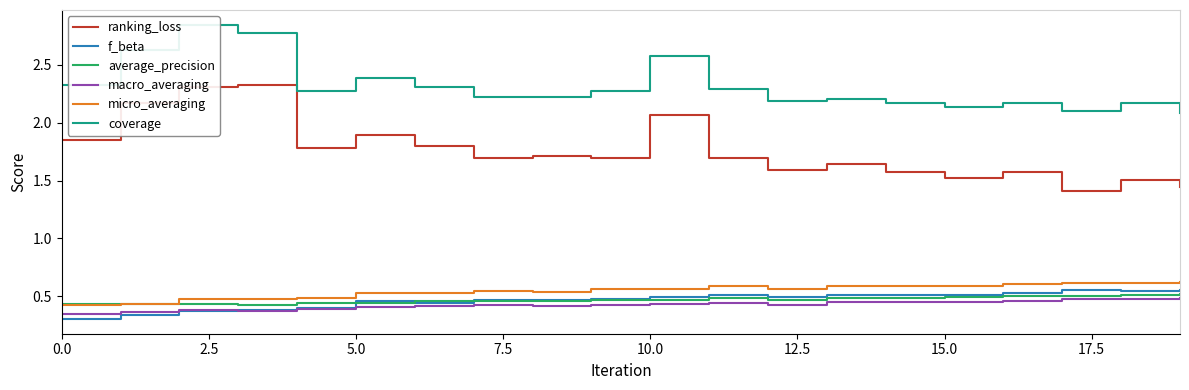

Which series has the widest spread of values?

ranking_loss